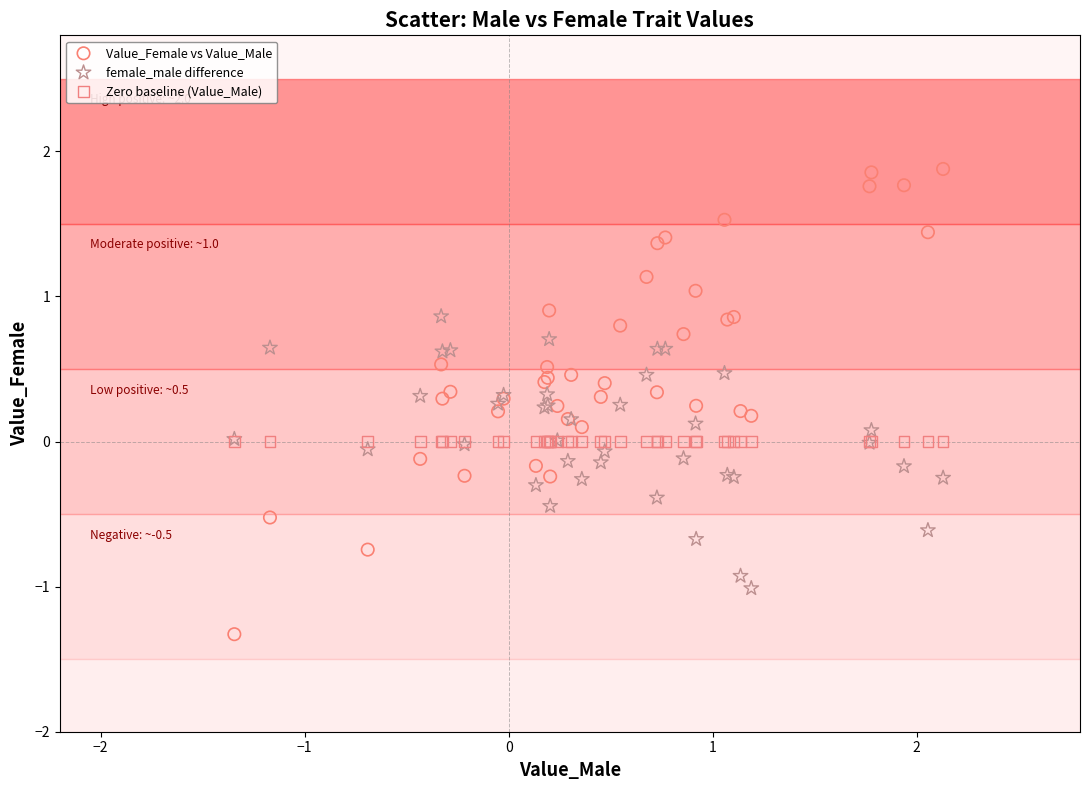

Which series reaches the minimum Y coordinate?

Value_Female vs Value_Male